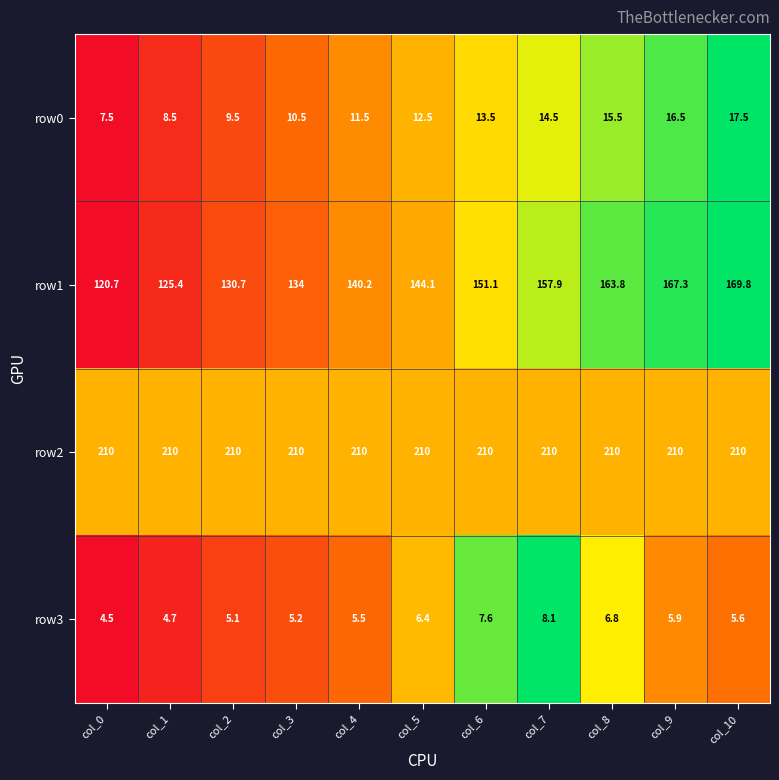

Is the value of row2 at col_7 greater than the value of row3 at col_3?

Yes